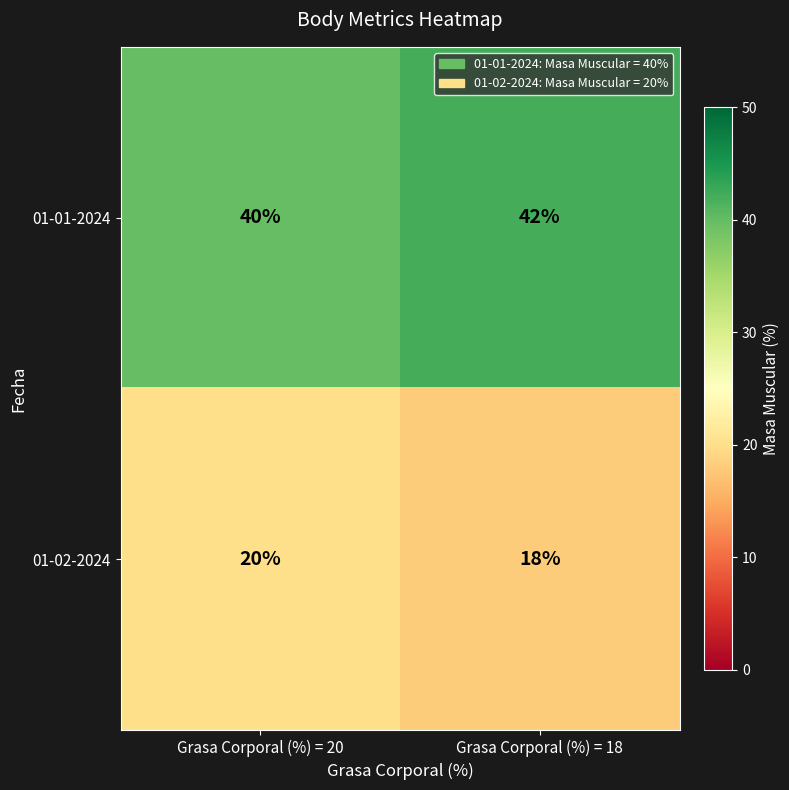

List the labels in order of 01-01-2024 value, smallest first.

Grasa Corporal (%) = 20, Grasa Corporal (%) = 18